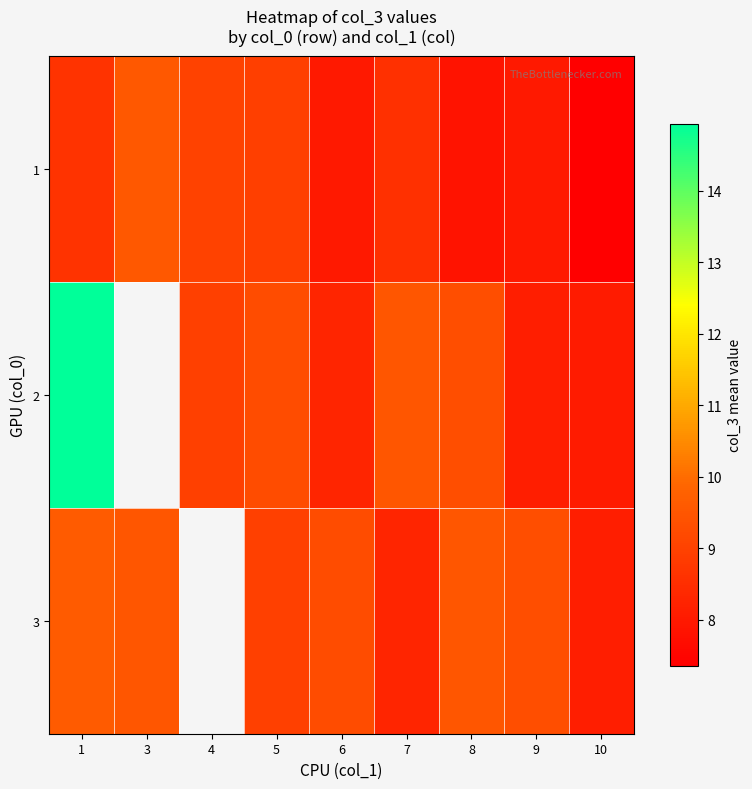

Count the number of data series in this chart.

3